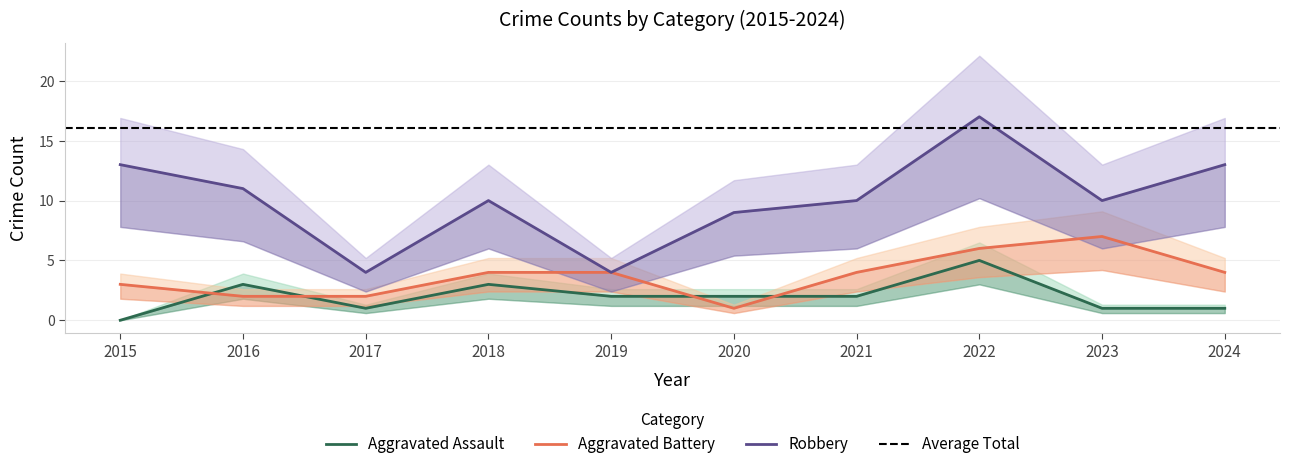

What is the average value of the Aggravated Battery series?

4